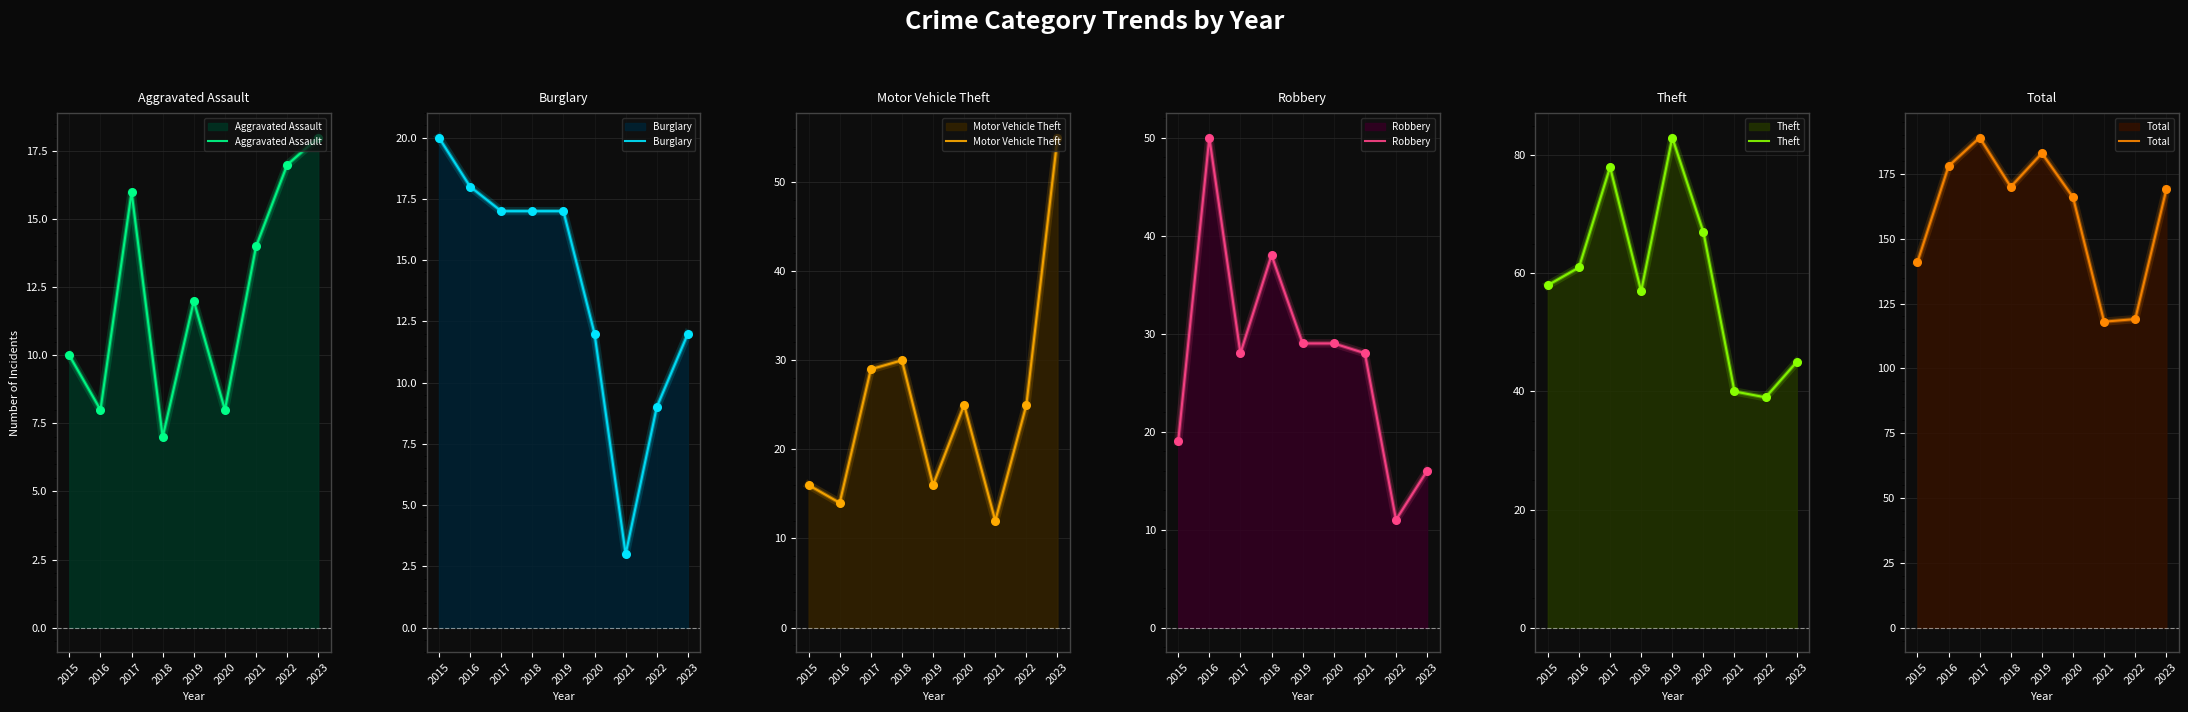

At how many categories does at least one series exceed 101?

9